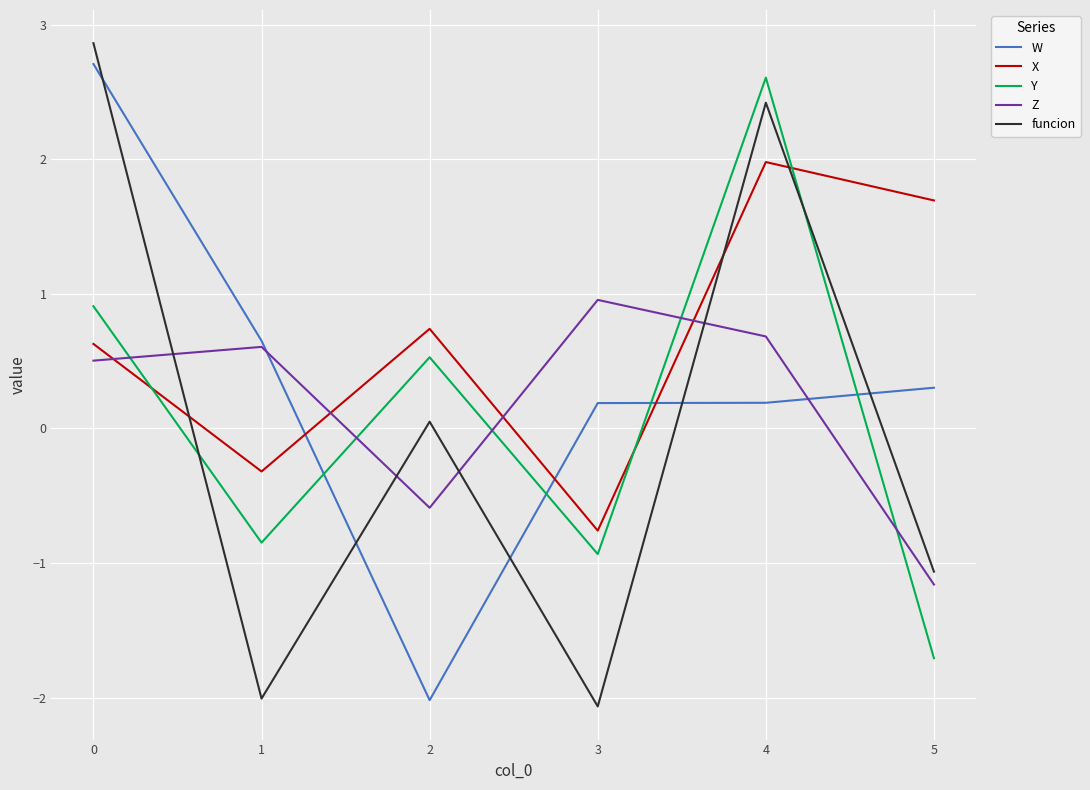

Rank the series by their maximum value, from lowest to highest.

Z, X, Y, W, funcion